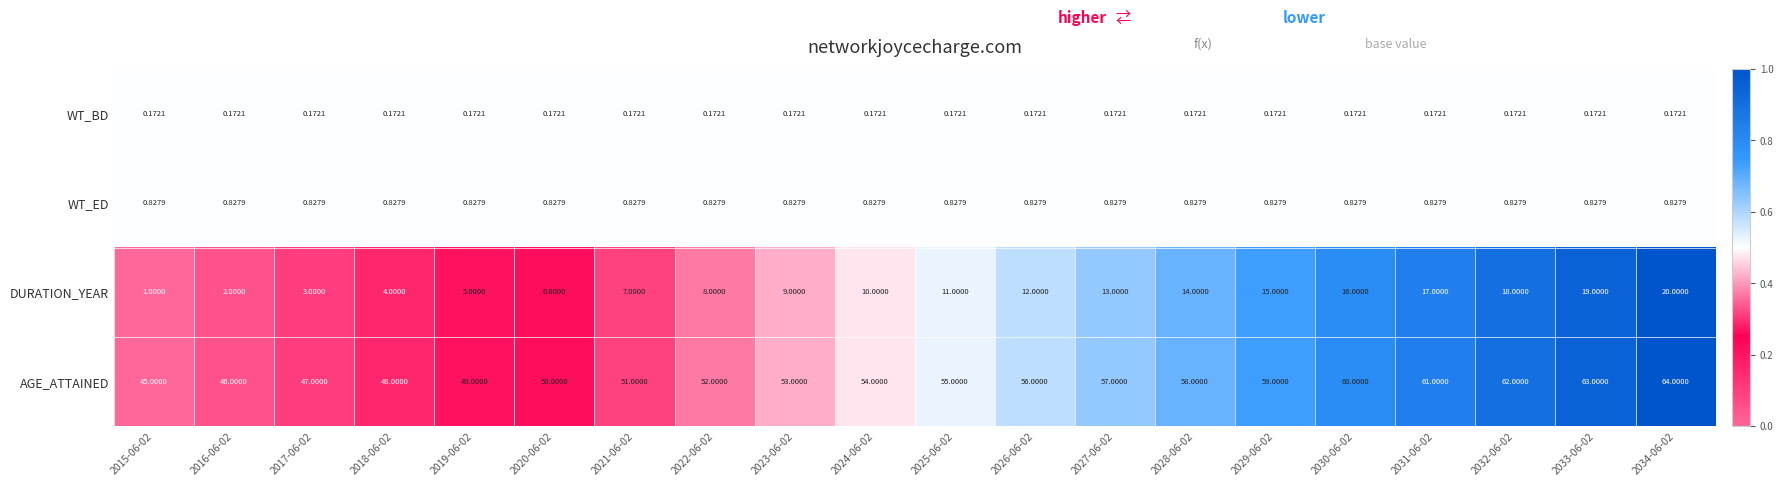

Rank the series at 2016-06-02 from highest to lowest value.

AGE_ATTAINED, DURATION_YEAR, WT_ED, WT_BD